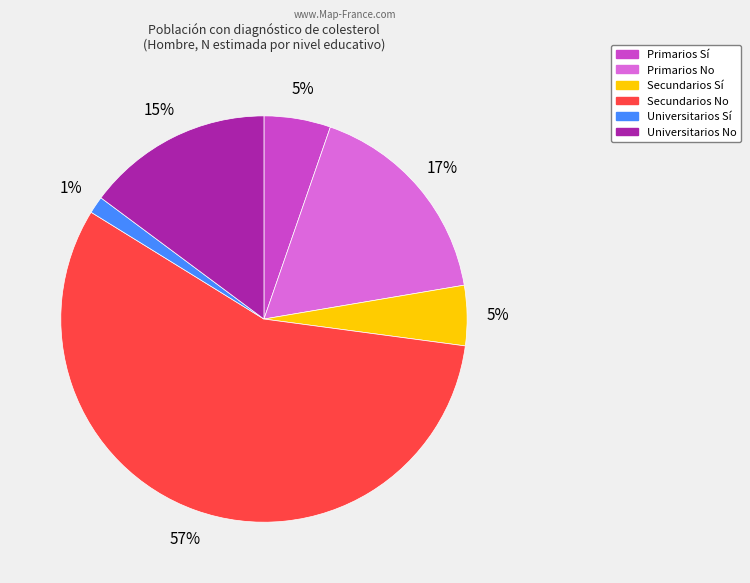

Which slice represents more than half of the pie?

Secundarios No